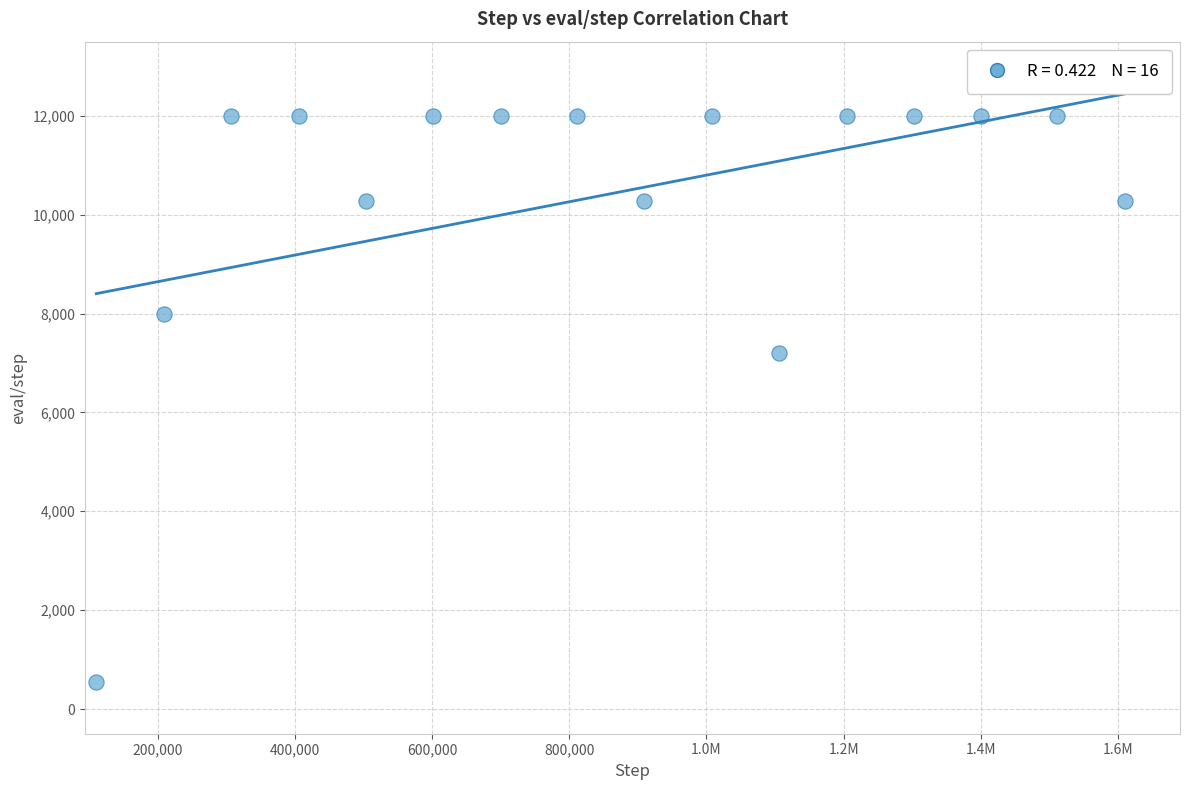

What is the range of X values (max minus min)?

1499136.0